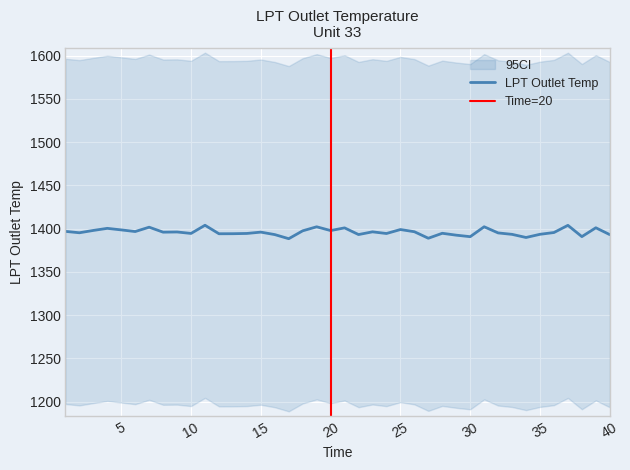

What is the change in value from 28 to 33?

-1.2